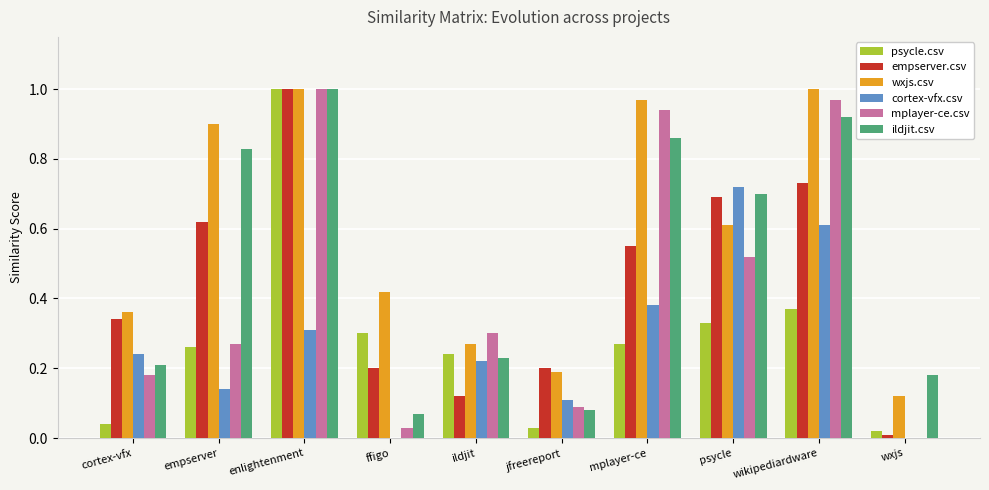

Which series has the largest range (max minus min)?

mplayer-ce.csv